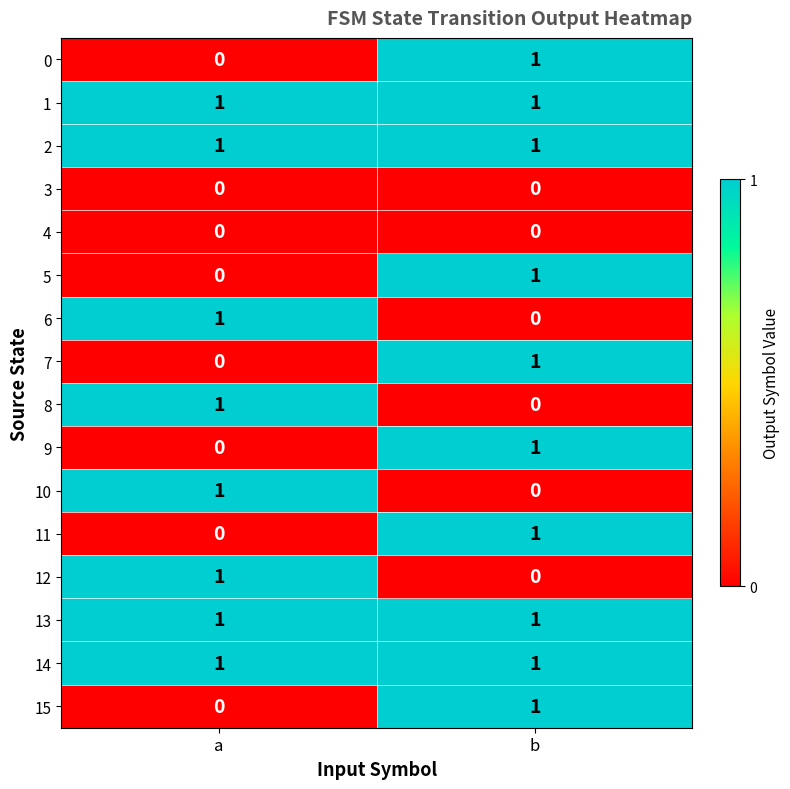

What is the total value across all series at a?

8